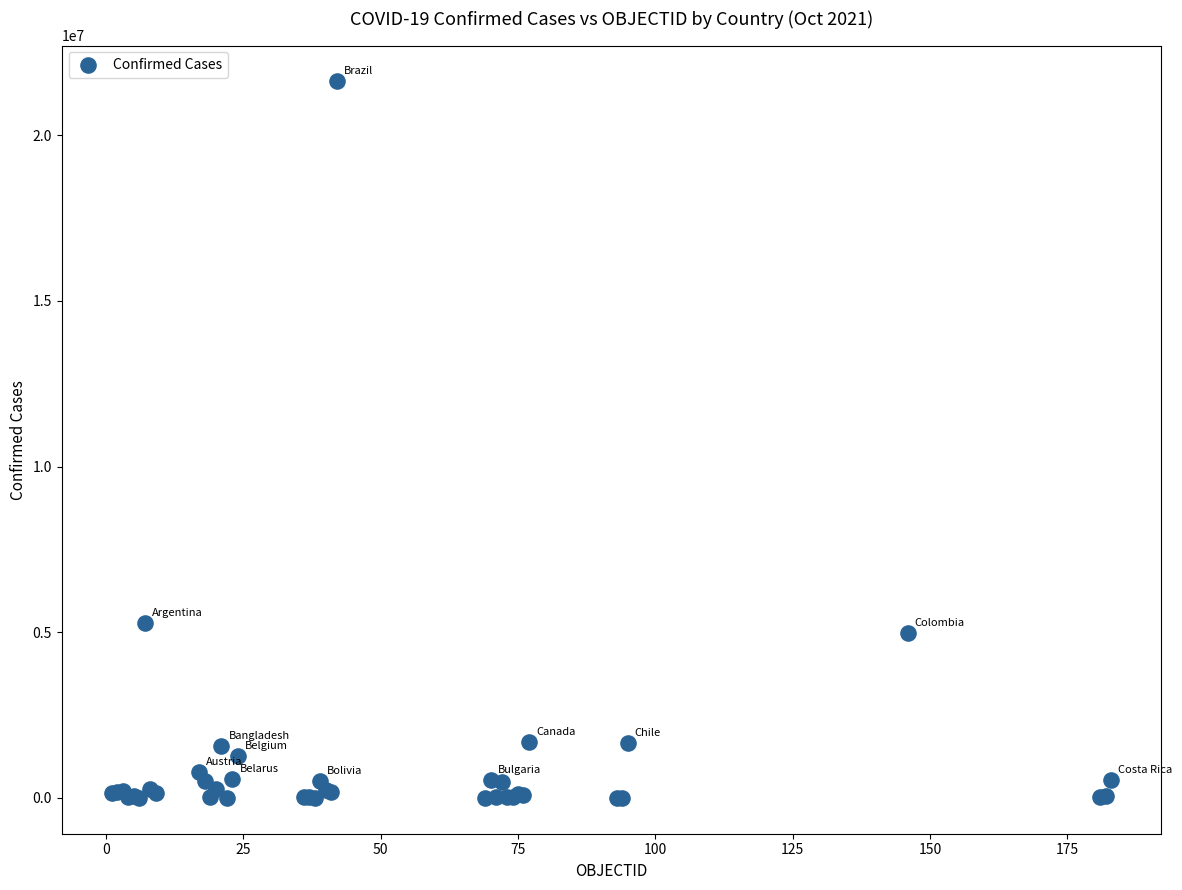

What Y value in the scatter plot is closest to 10815046?

5271361